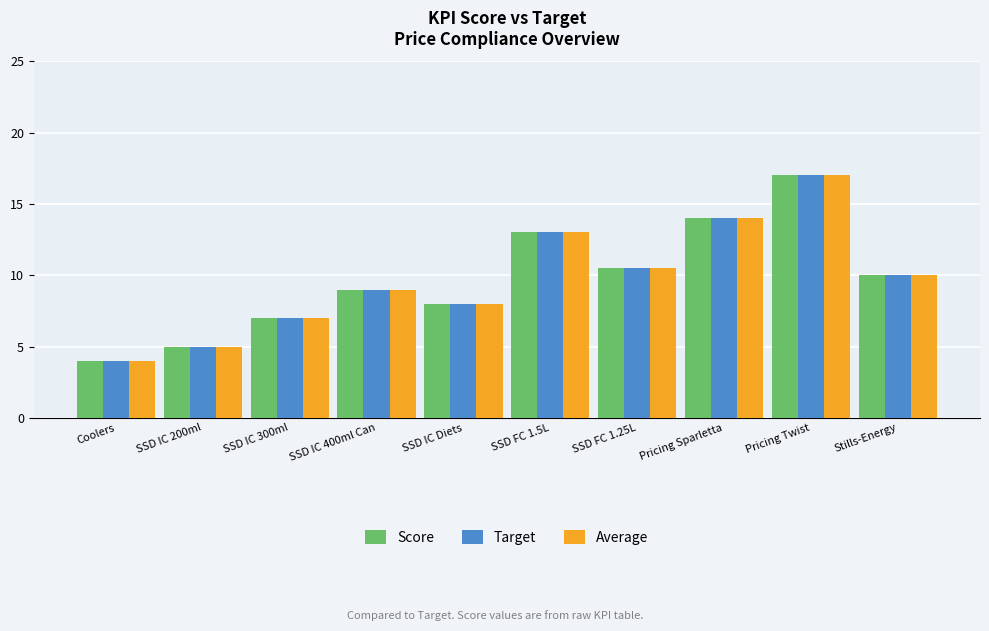

At which label is Score closest to 10?

Stills-Energy